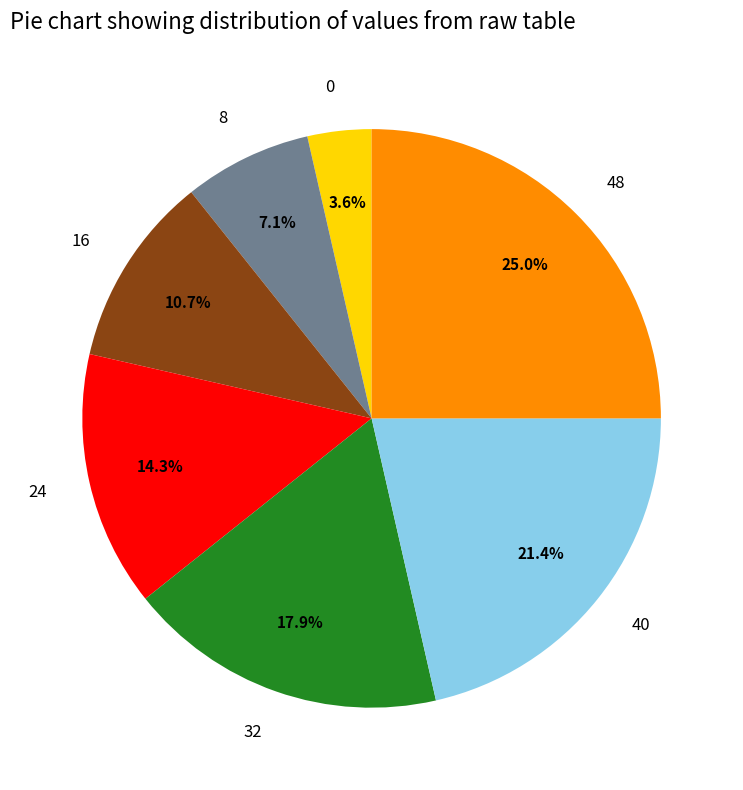

To the nearest percent, what is the difference between the 48 and 16 slice percentages?

14%